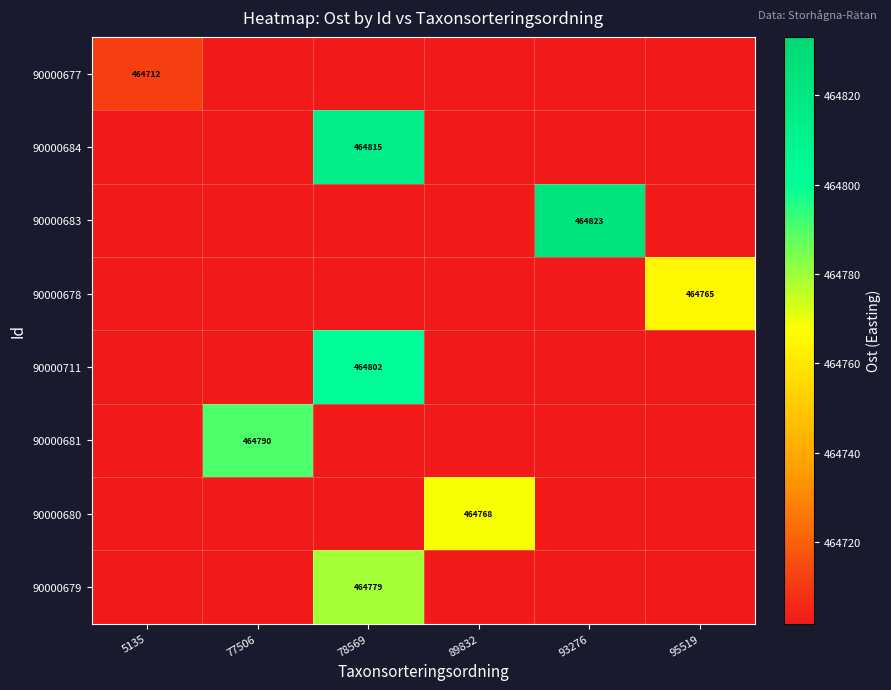

List the labels in order of 90000681 value, largest first.

77506, 5135, 78569, 89832, 93276, 95519